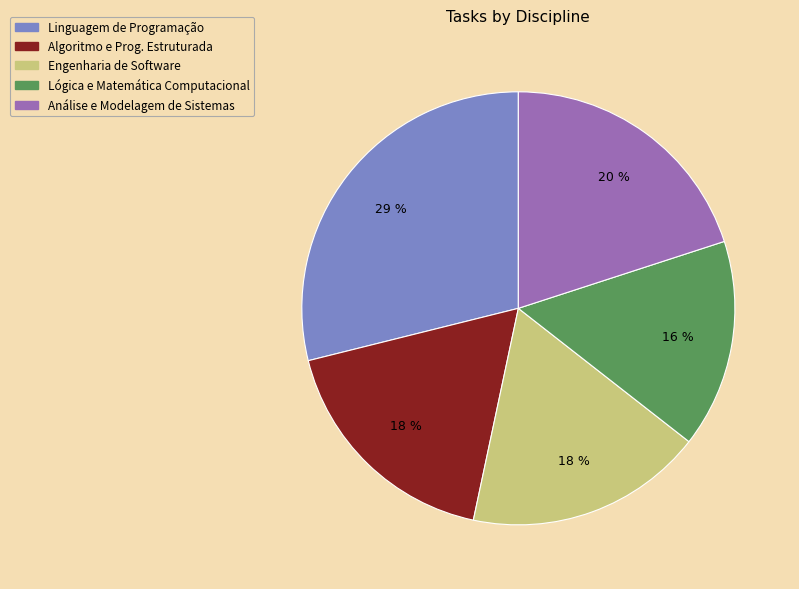

Does any single category account for the majority?

No